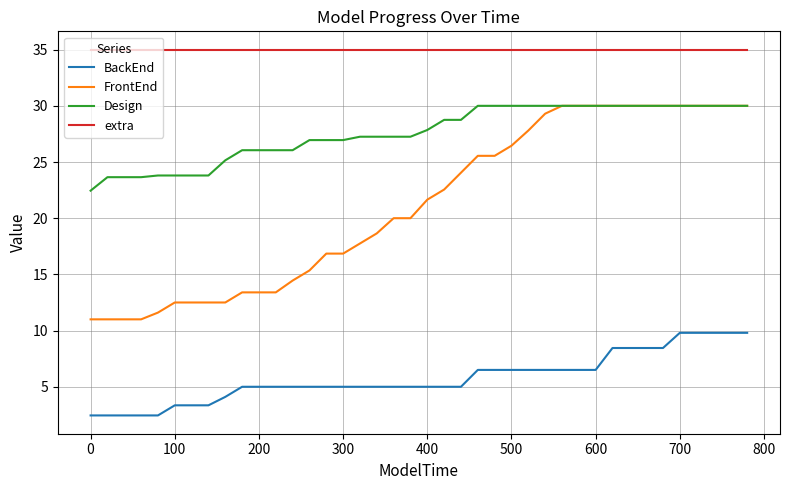

What is the greatest value displayed?

35.0